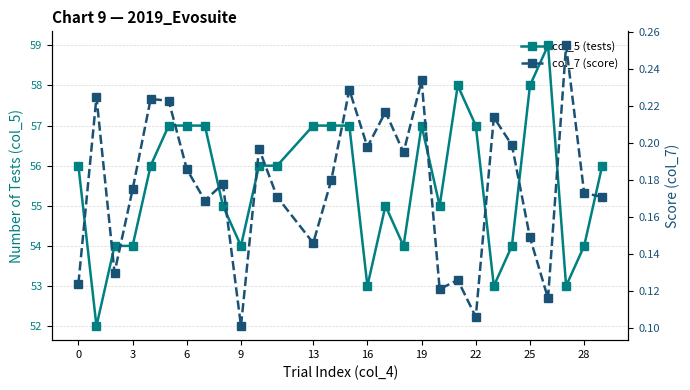

What is the spread (max minus min) of values at 3?

53.8